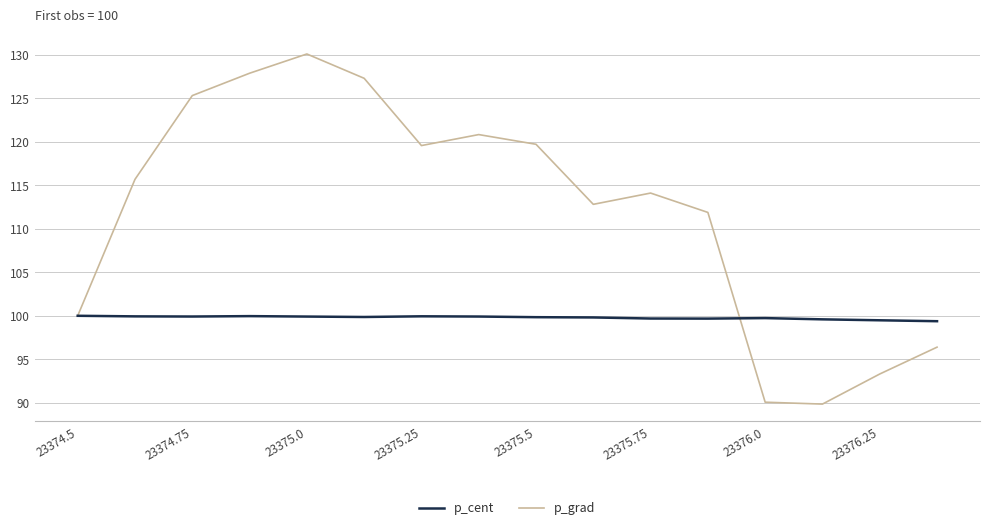

How many distinct data groups are displayed?

2